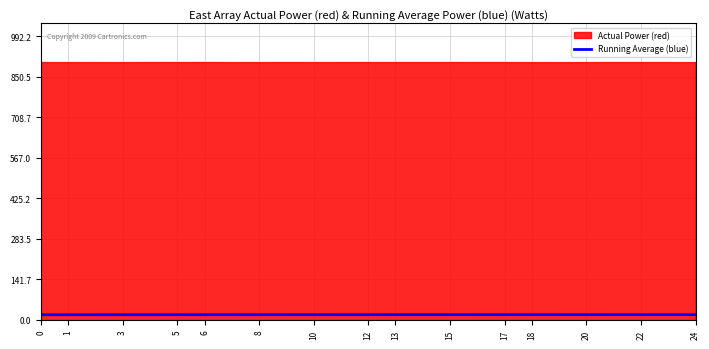

What is the value of the 1st point from the left?

18.0